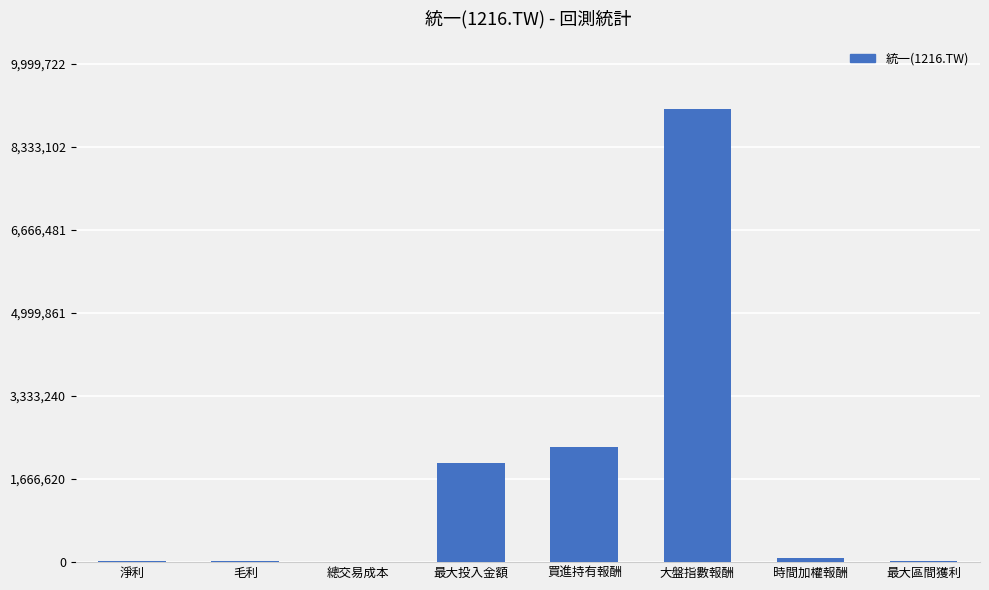

Which category has the highest value across all series?

大盤指數報酬